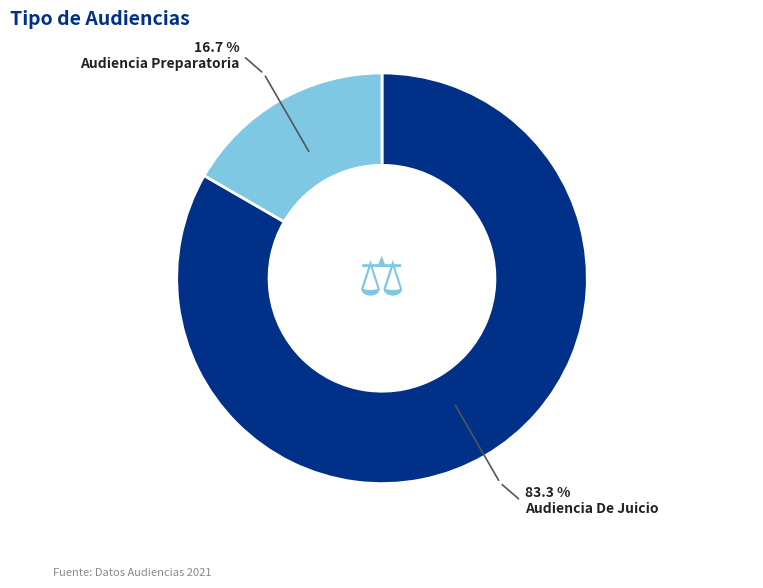

Rank the categories by value from lowest to highest.

Audiencia Preparatoria, Audiencia De Juicio